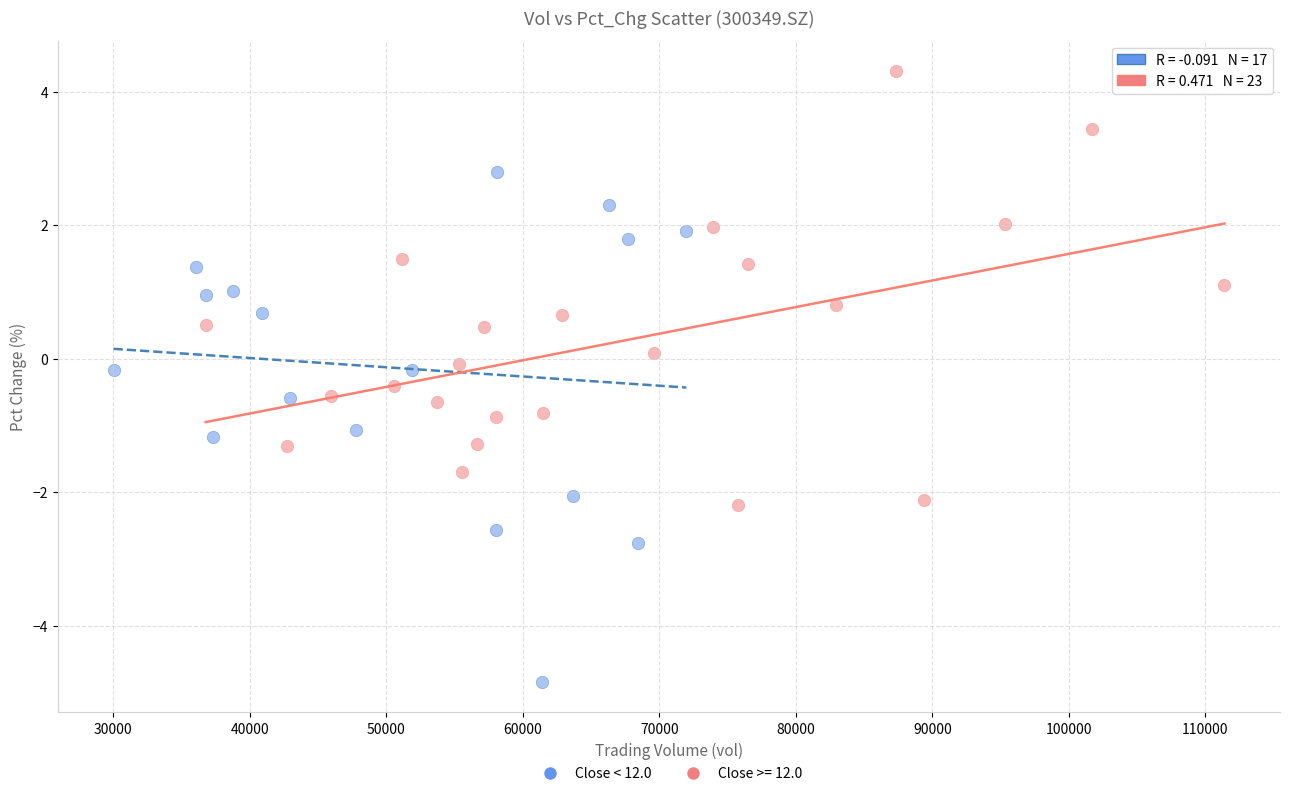

Which series reaches the minimum Y coordinate?

Close < 12.0